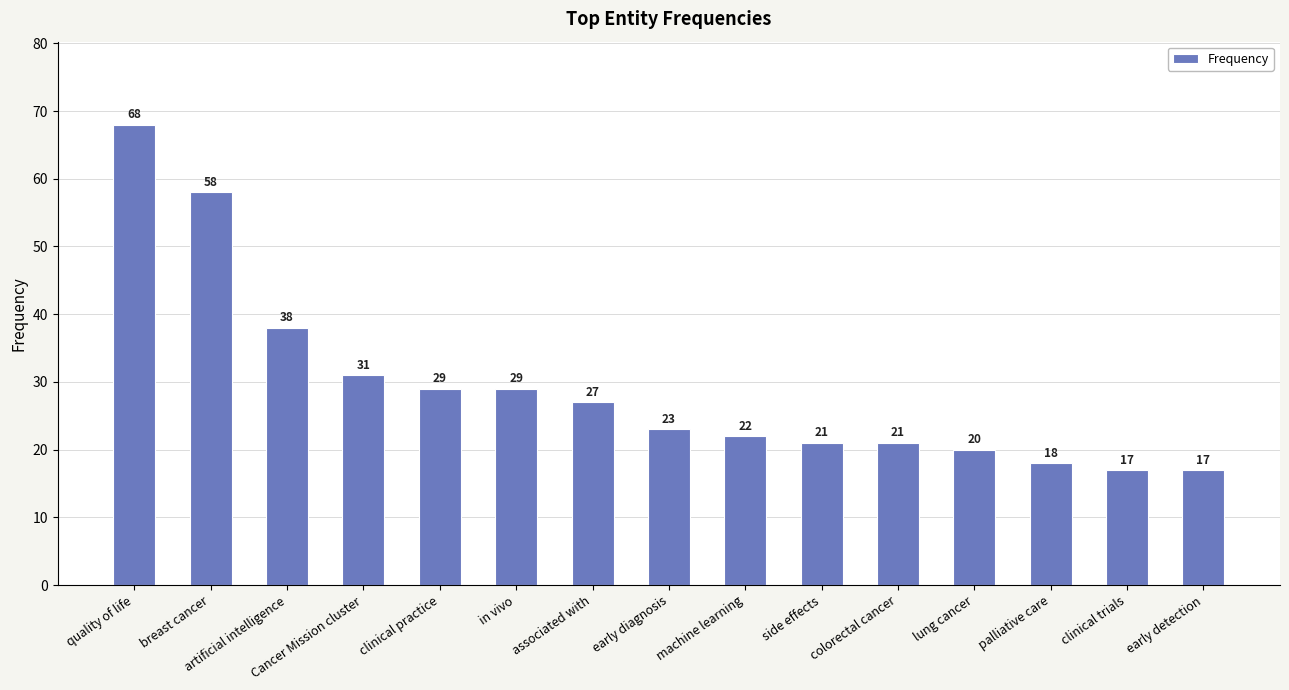

Reading right to left, transcribe all the data shown in this chart.

17	17	18	20	21	21	22	23	27	29	29	31	38	58	68